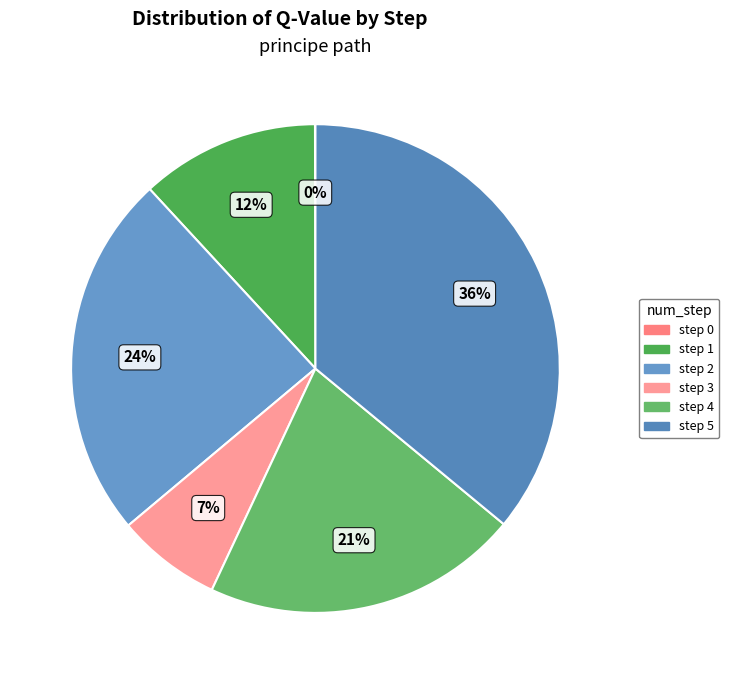

Does any single category account for the majority?

No